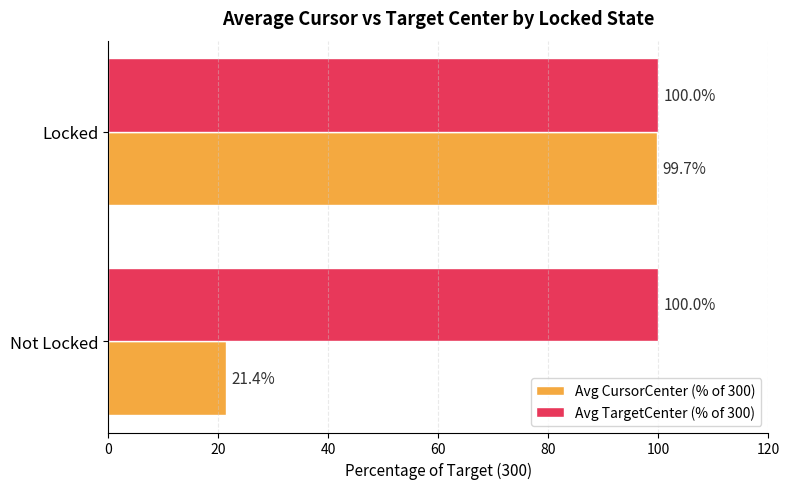

Between Not Locked and Locked, which series saw the biggest shift?

Avg CursorCenter (% of 300)